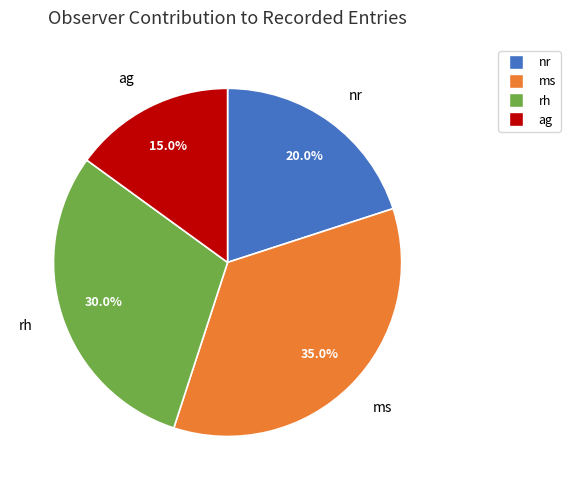

The ag slice represents 2% of the pie. True or false?

False